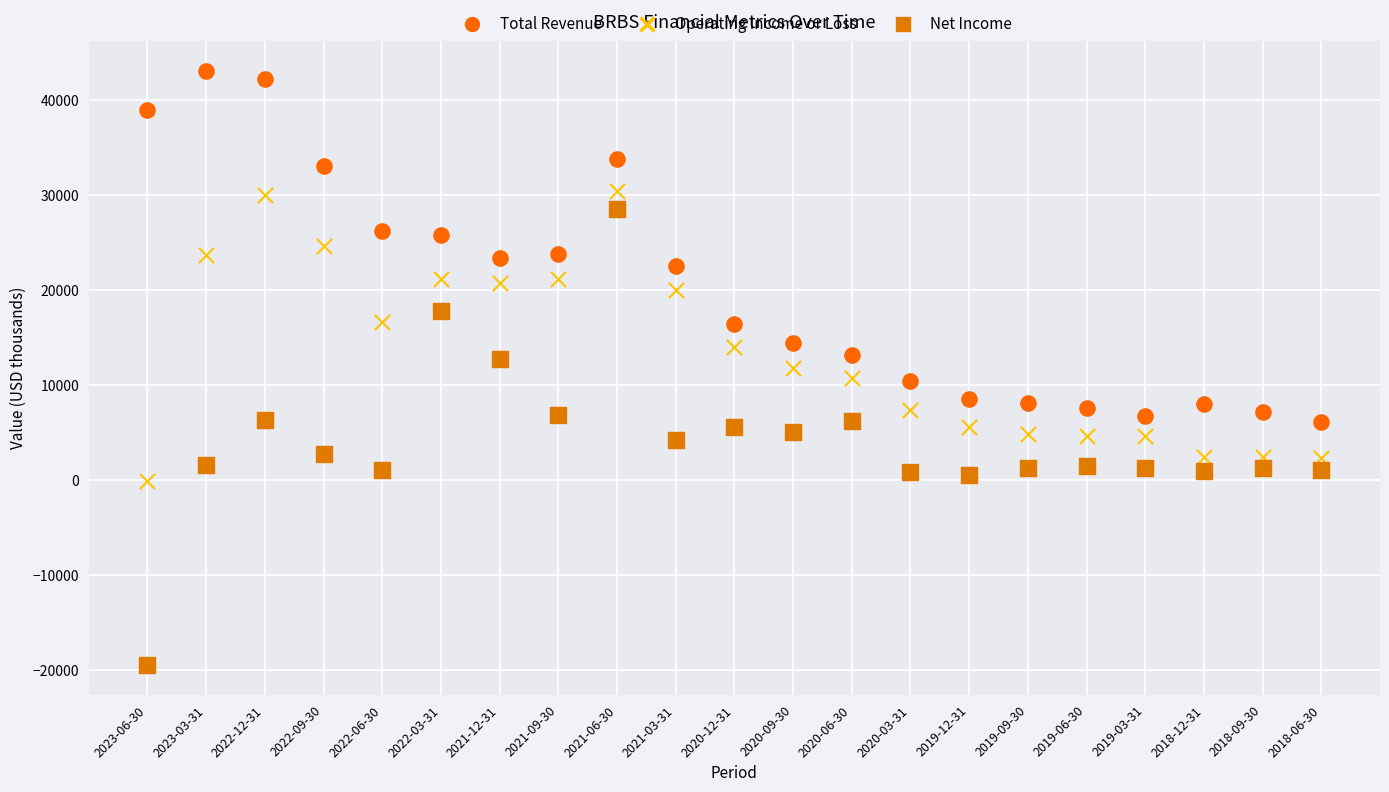

Which series has the largest Y range (max minus min)?

Net Income